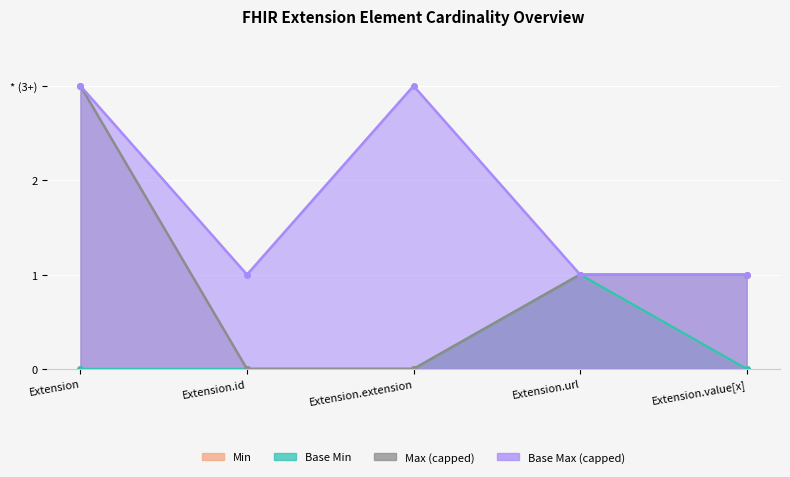

Which category has the lowest value across all series?

Extension